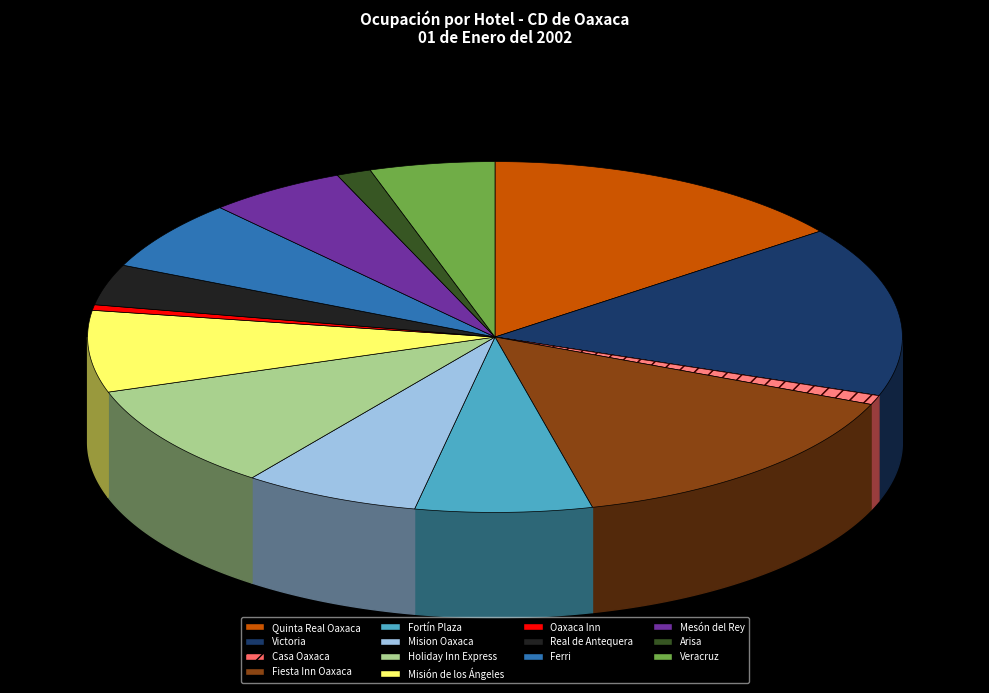

What is the largest slice in the pie chart?

Victoria